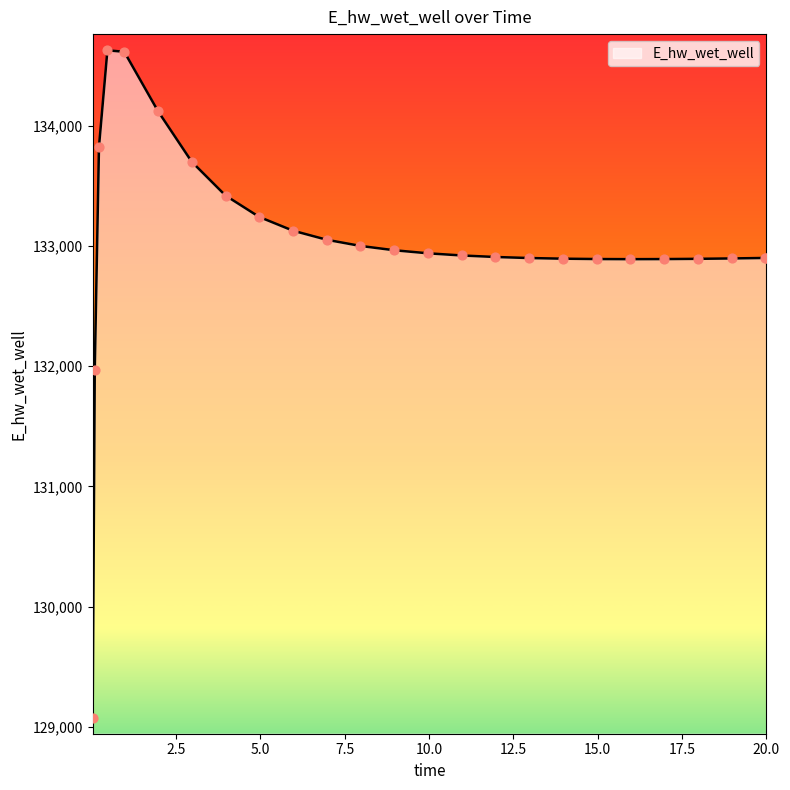

What is the difference between the maximum and minimum values?

5558.1